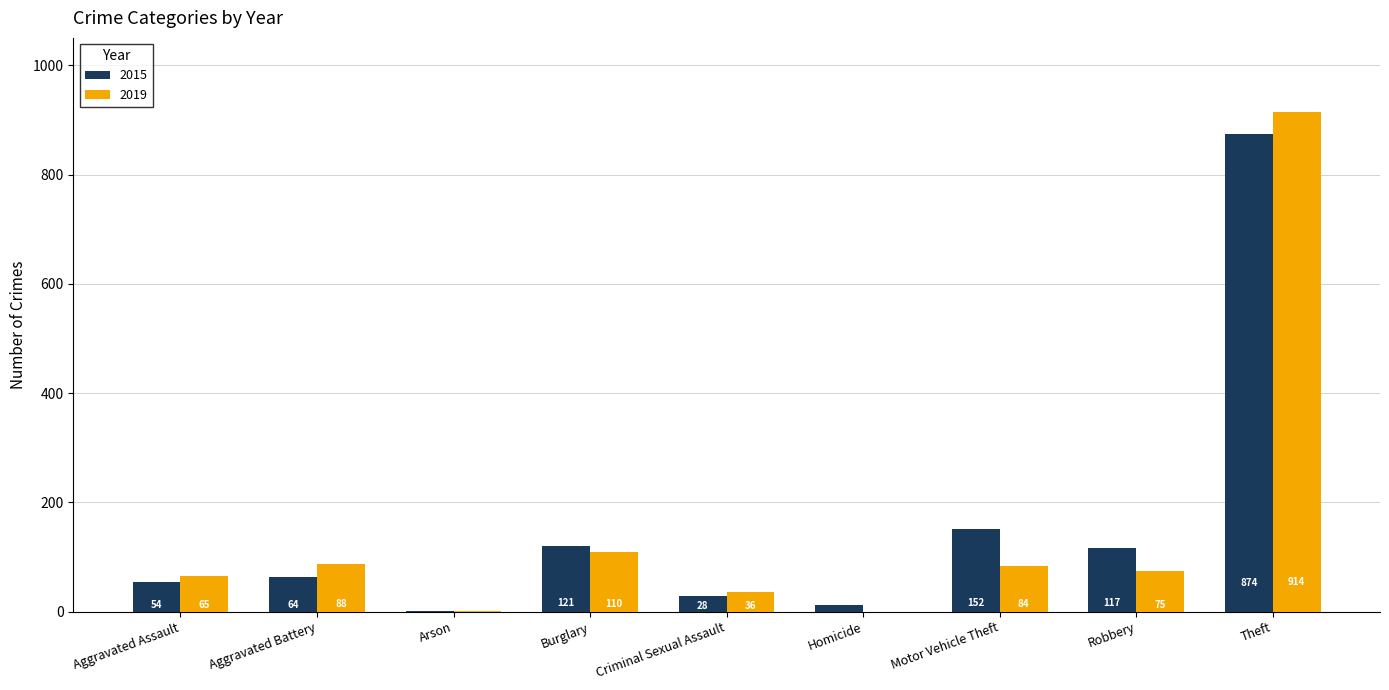

What is the sum of the 2019 values at Burglary and Theft?

1024